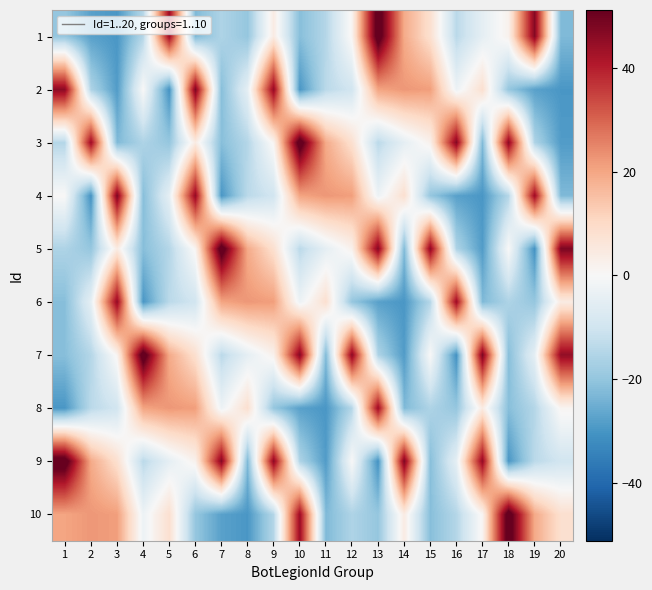

Rank the series by their maximum value, from lowest to highest.

8, 6, 2, 4, 1, 3, 5, 7, 9, 10